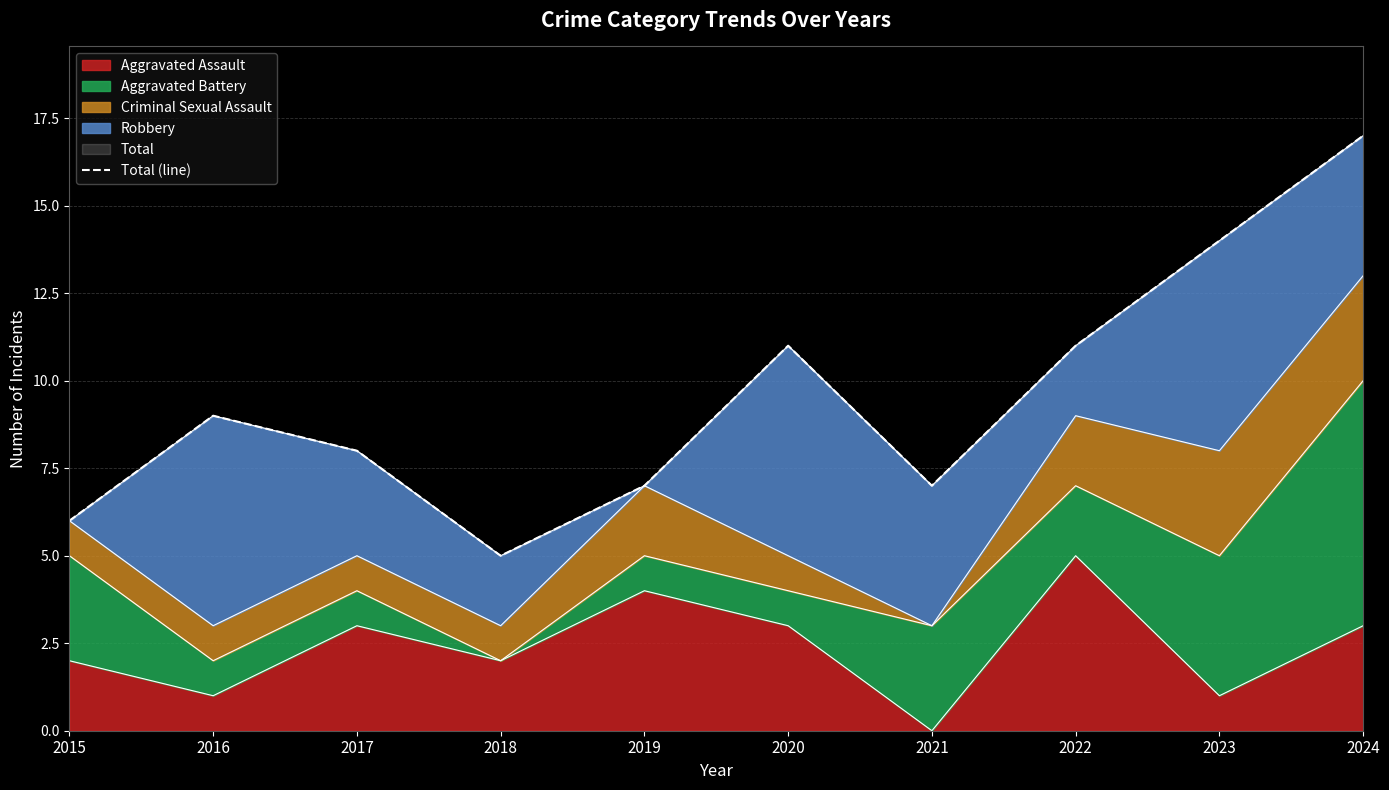

What is the difference between the maximum and minimum values?

12